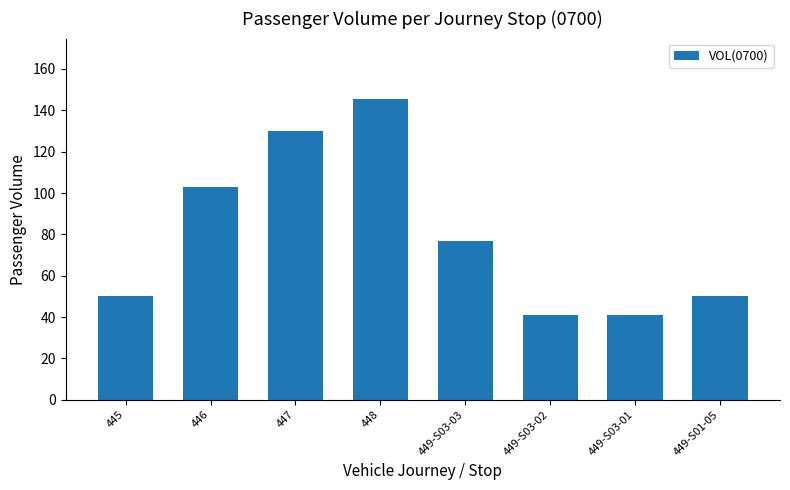

What is the smallest value displayed?

41.1